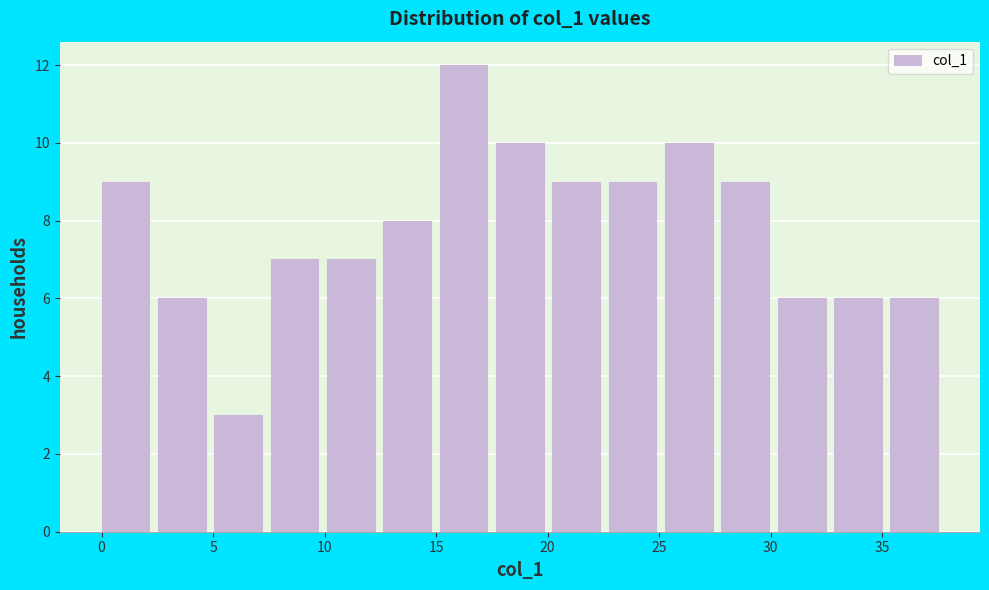

Reading left to right, list every bar in this chart as the range it spans on the x-axis followed by its height. Neither the bar edges nor the heights are printed on the chart, so give them approximately, as read against the axes.

0.0 to 2.5: 9
2.5 to 5.0: 6
5.0 to 7.5: 3
7.5 to 10.0: 7
10.0 to 12.5: 7
12.5 to 15.0: 8
15.0 to 17.5: 12
17.5 to 20.0: 10
20.0 to 22.5: 9
22.5 to 25.5: 9
25.5 to 28.0: 10
28.0 to 30.5: 9
30.5 to 33.0: 6
33.0 to 35.5: 6
35.5 to 38.0: 6